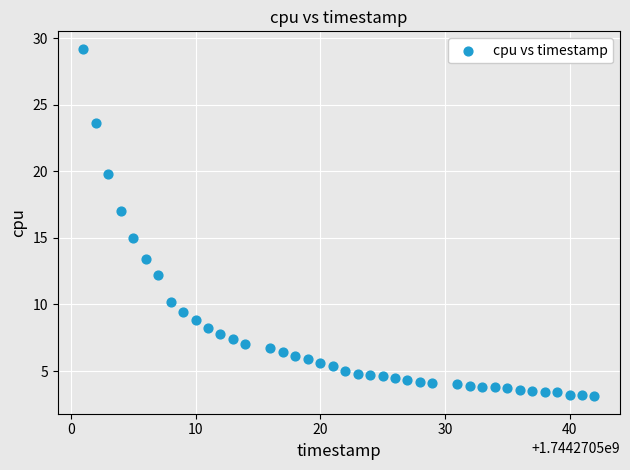

What is the range of Y values (max minus min)?

26.1